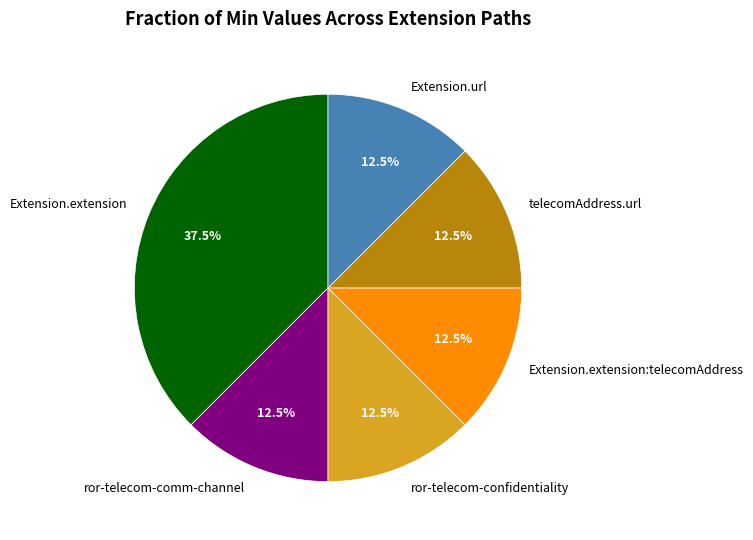

What is the largest slice in the pie chart?

Extension.extension